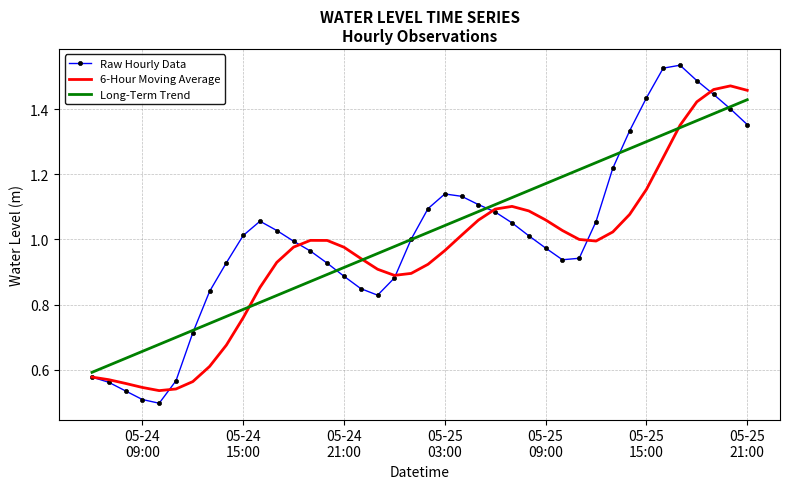

Which series has the widest spread of values?

Raw Hourly Data